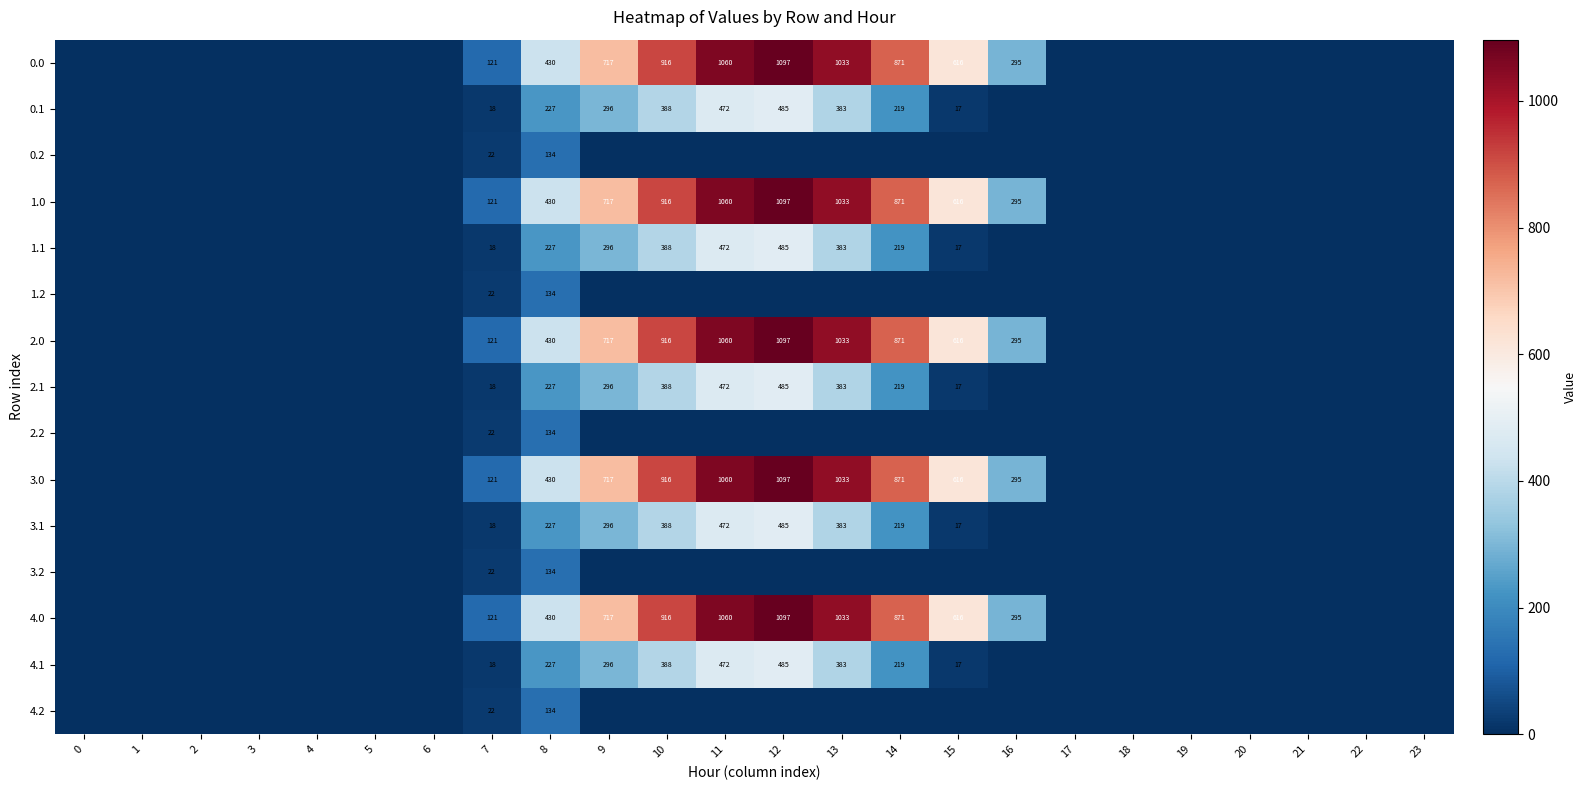

At which category is the sum across all series the highest?

12